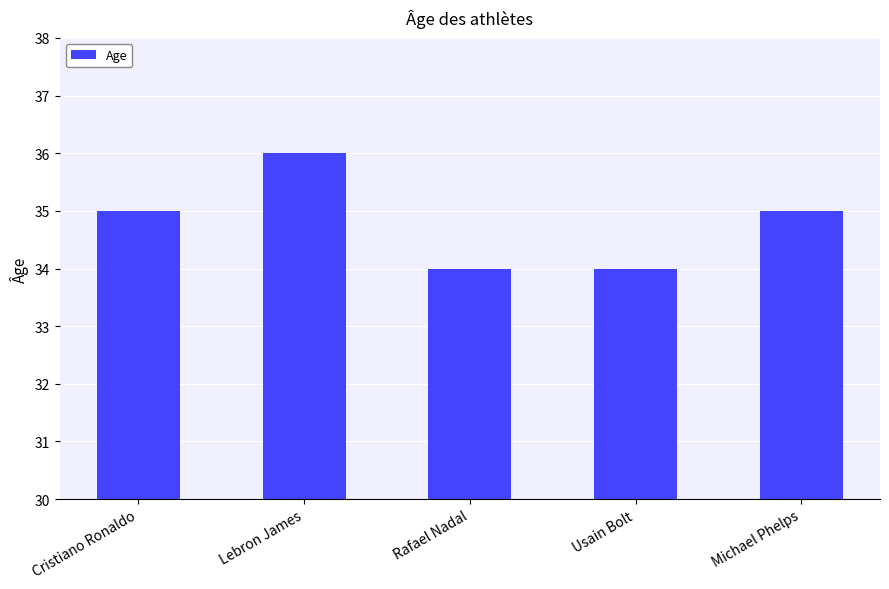

True or false: the data shows 34 at Usain Bolt.

True